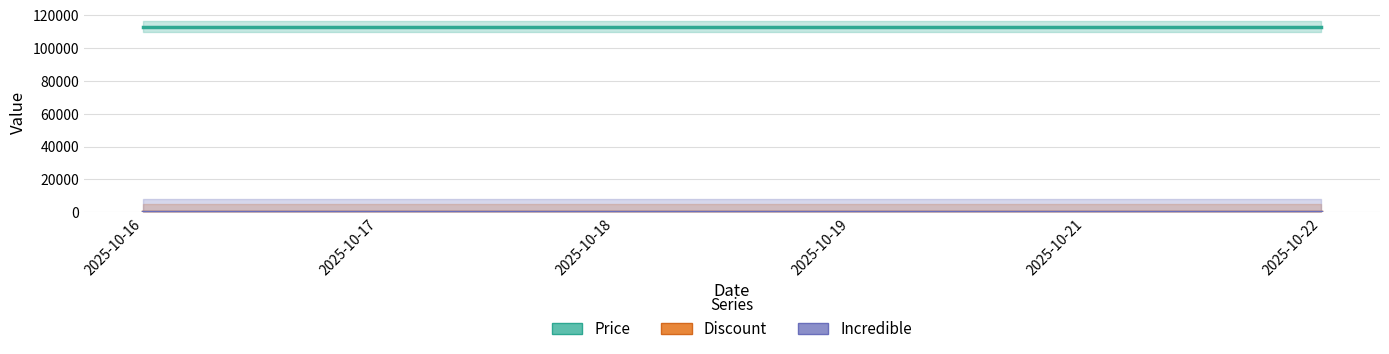

What is the value of the Price point at the 2nd from the left?

113000